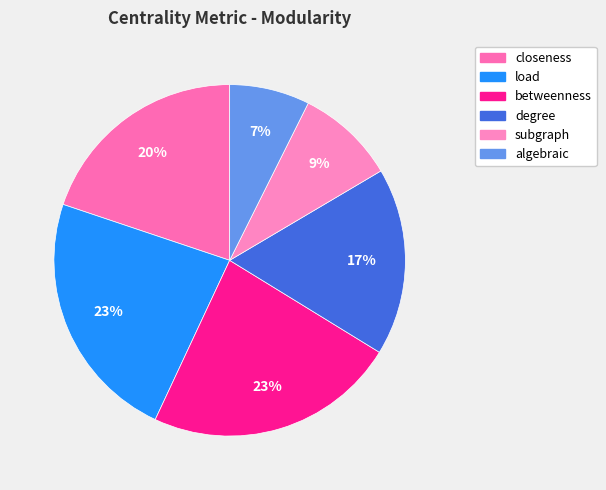

What percentage is the degree slice, to the nearest percent?

17%